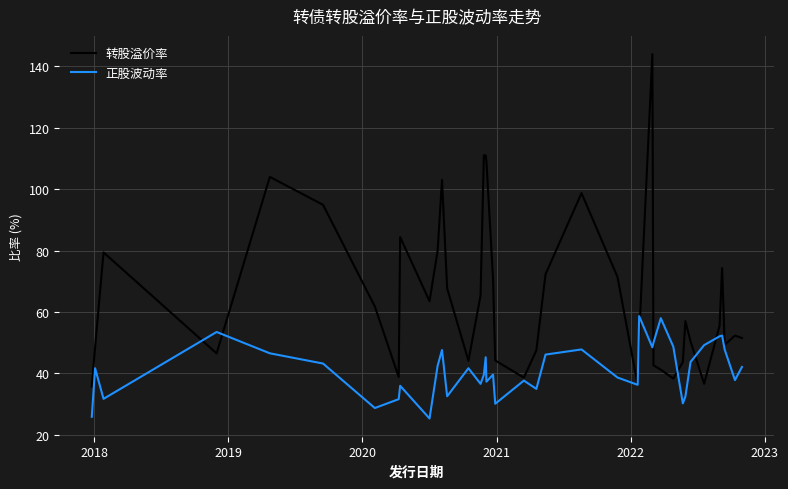

What is the greatest value displayed?

144.0